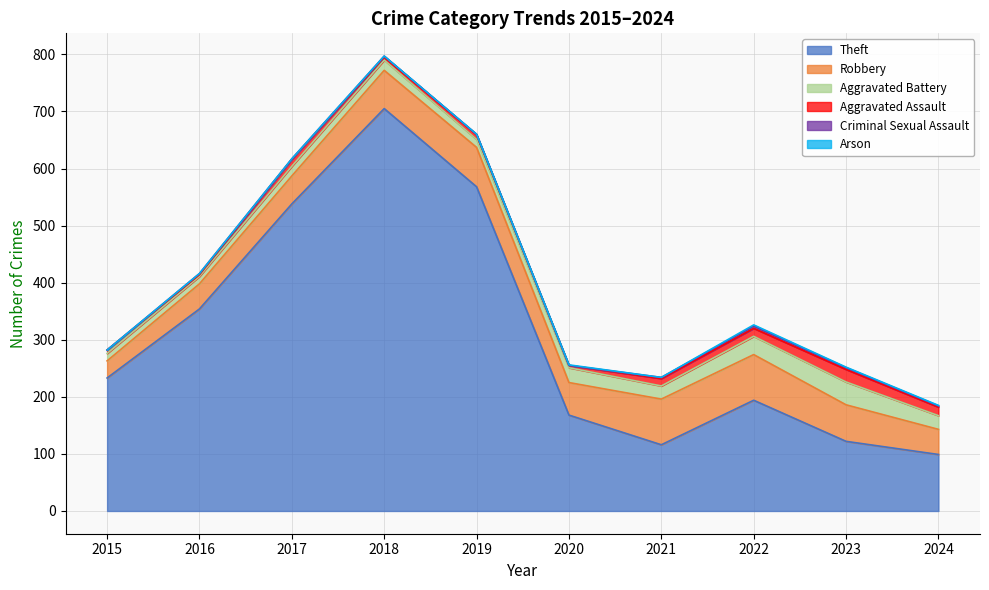

Rank the categories by Arson value from highest to lowest.

2022, 2020, 2023, 2024, 2015, 2016, 2017, 2018, 2019, 2021